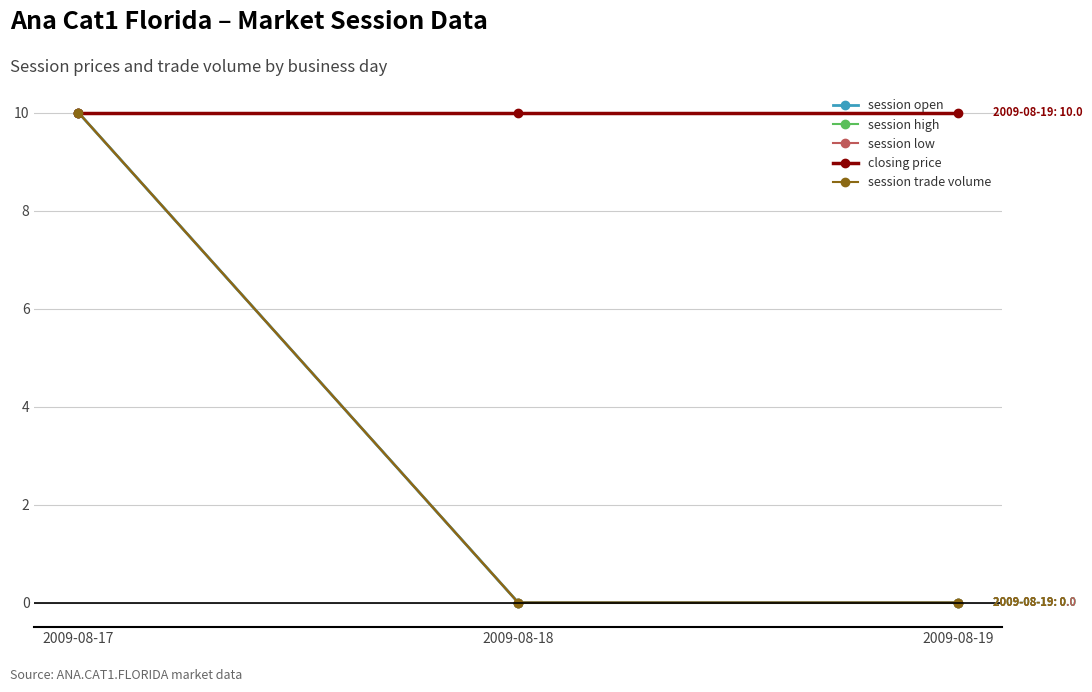

Is this an area chart (filled region under the line)?

No